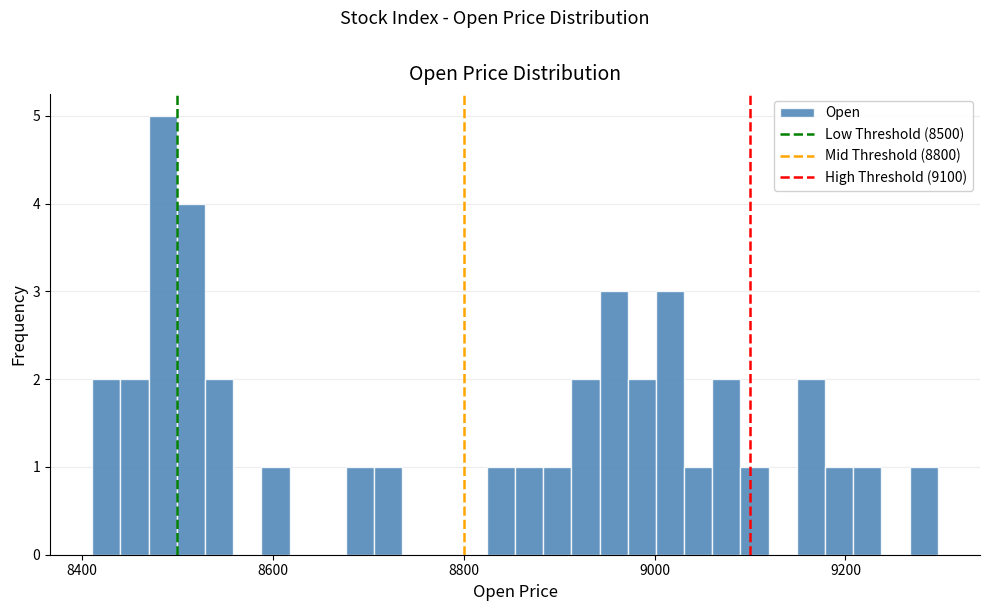

Around what value on the x-axis is the tallest bar? Give the approximate position of its centre, as read against the axis.

8480